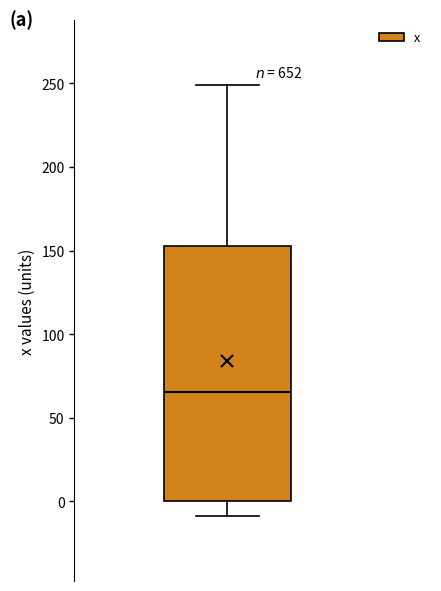

Where is the lower edge of the box on the y-axis? The values are not printed on the chart, so give them approximately, as read against the axis.

0